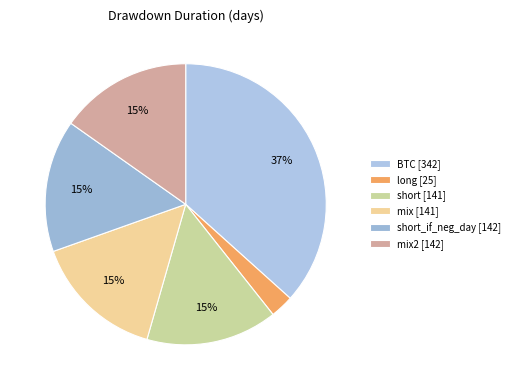

How many segments does this pie chart have?

6